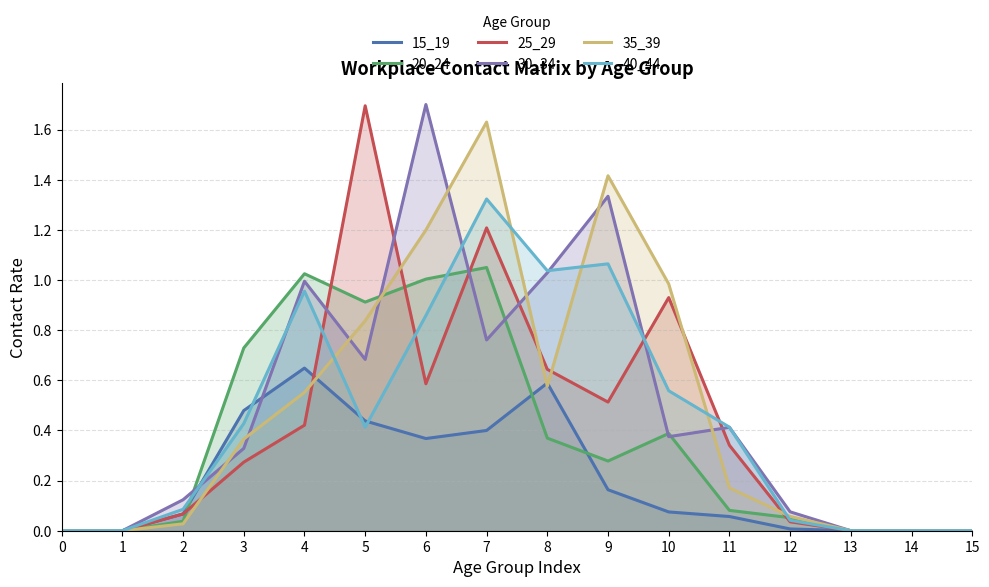

In 25_29, how many points are higher than both neighbors (excluding endpoints)?

3